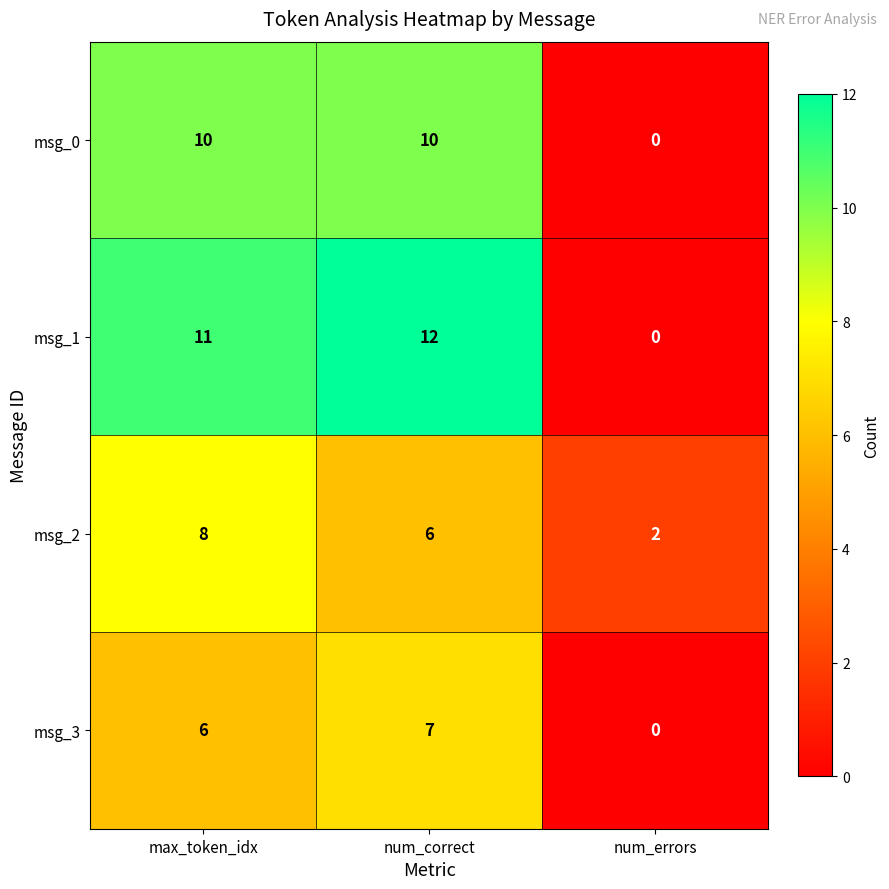

What is the sum of all msg_1 values?

23